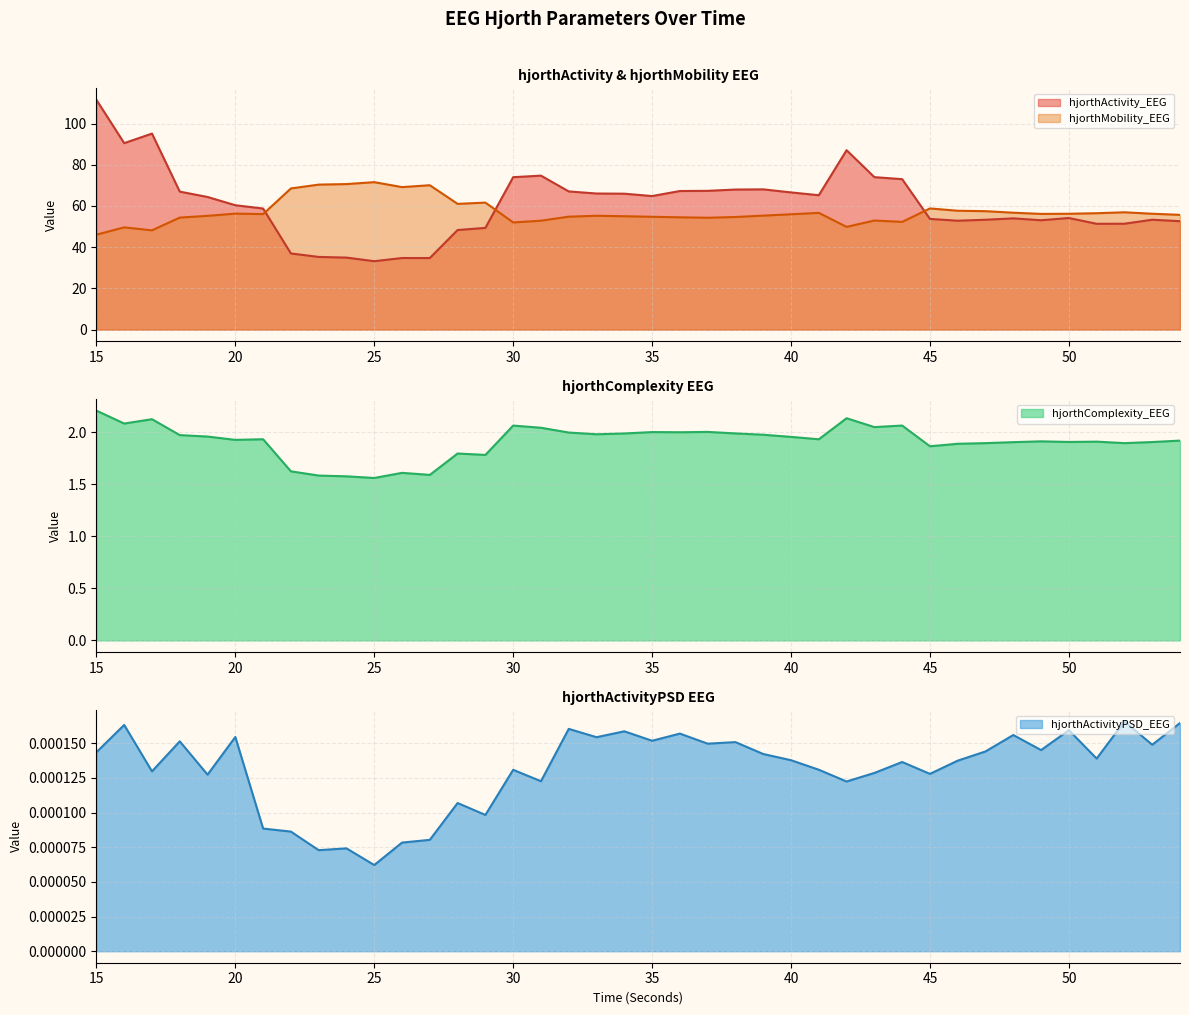

What is the sum of the hjorthActivity_EEG values at 32 and 25?

100.2